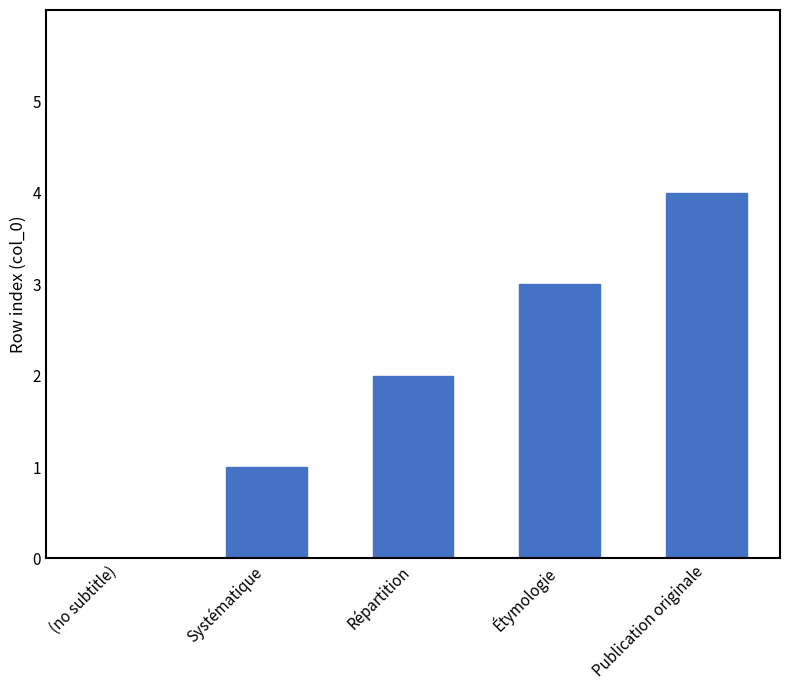

How many positive values are there?

4